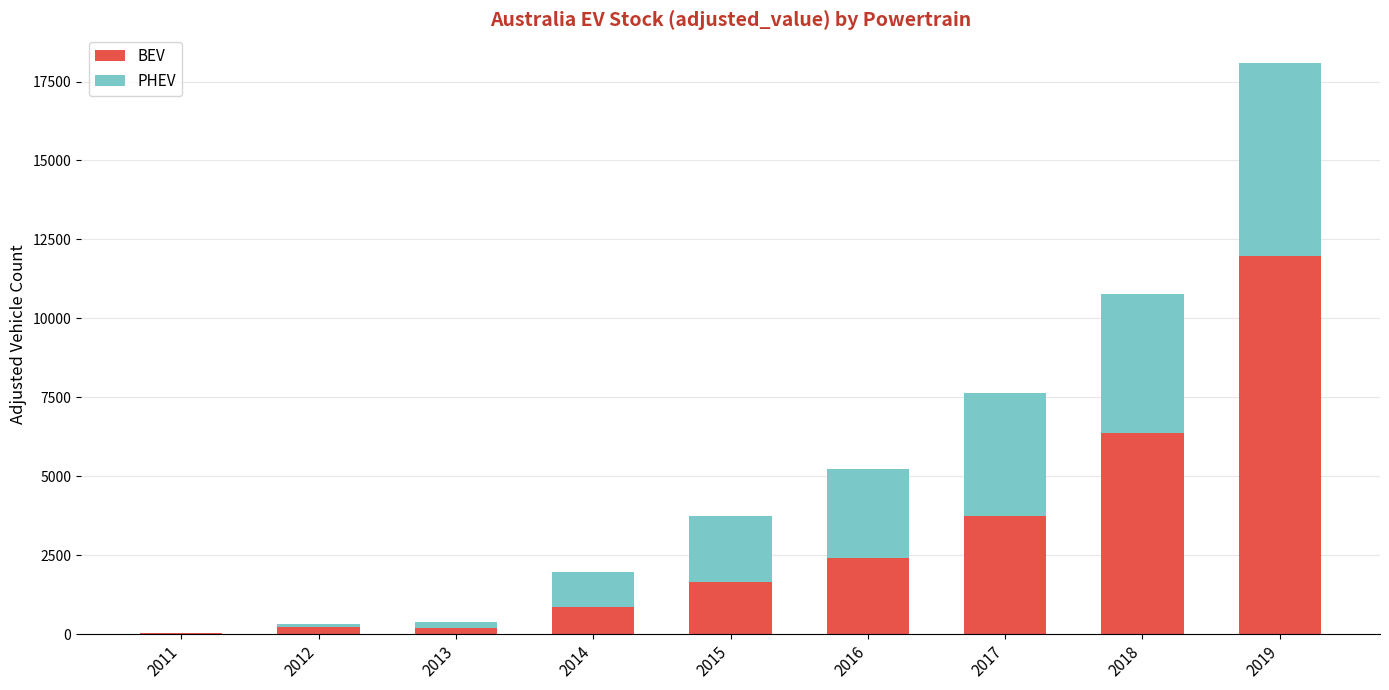

What is the total value across all series at 2019?

18090.0